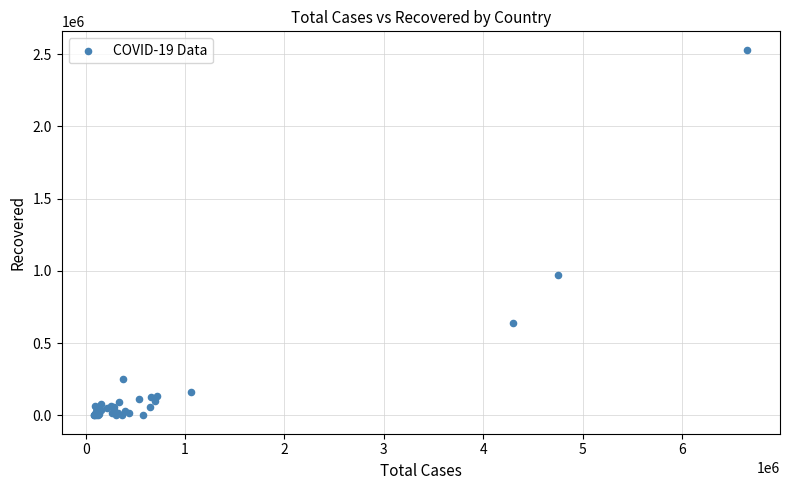

What Y value in the scatter plot is closest to 1265870?

973867